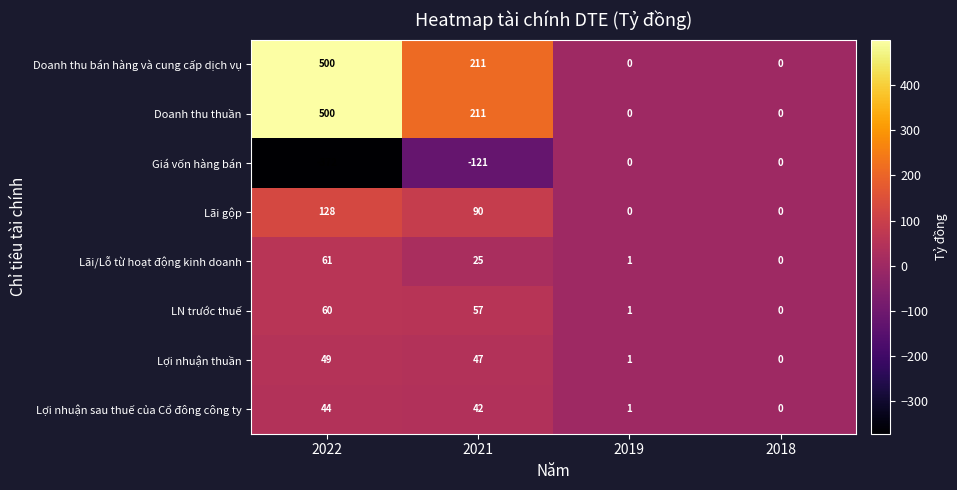

Rank the categories by Lợi nhuận sau thuế của Cổ đông công ty value from highest to lowest.

2022, 2021, 2019, 2018